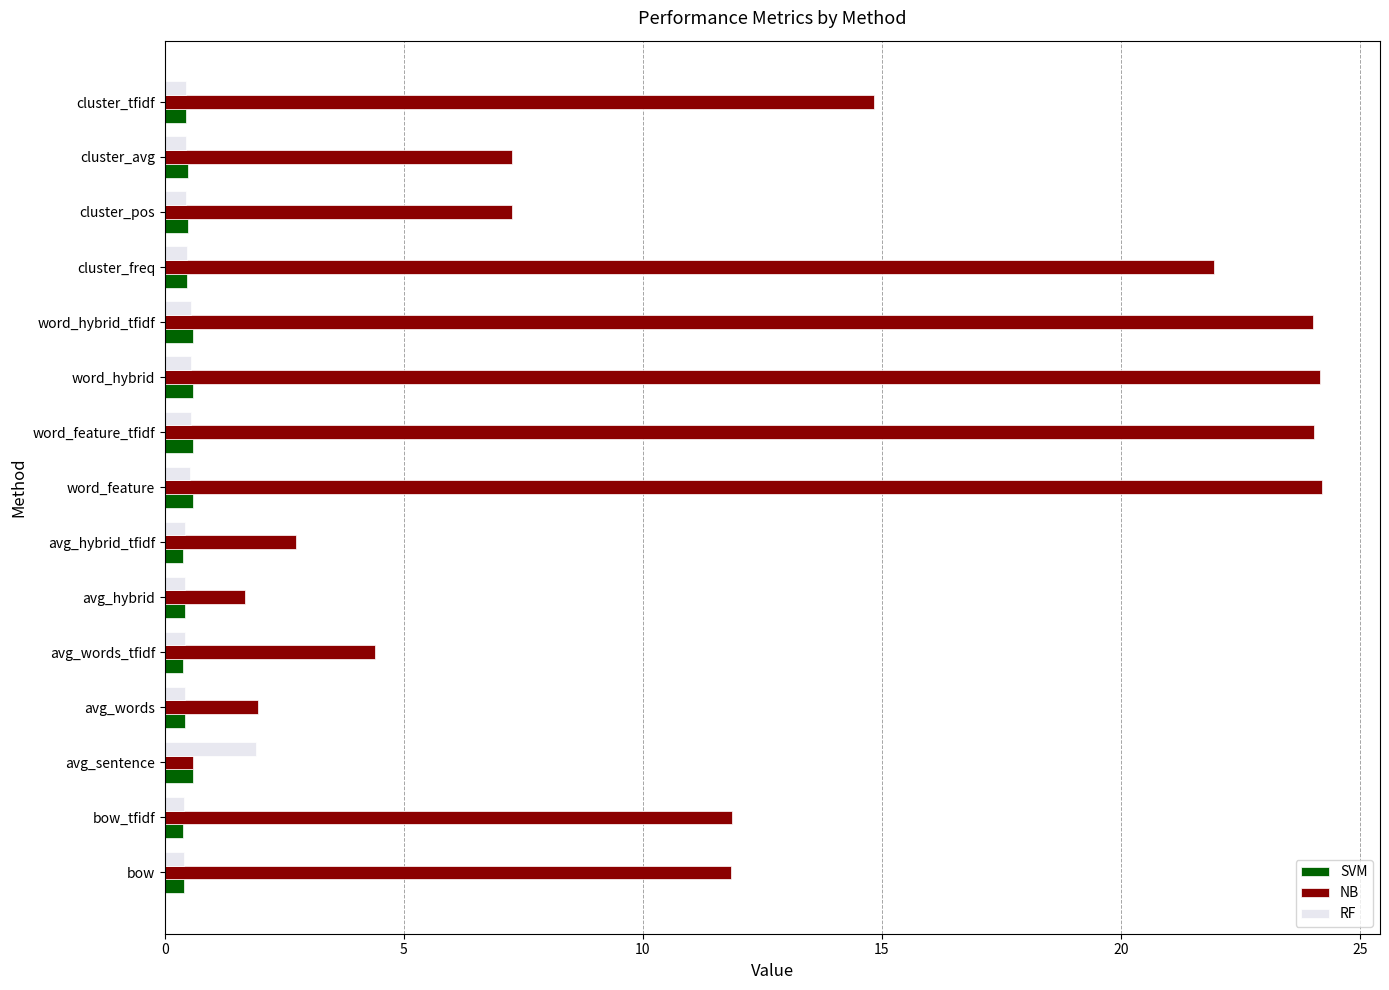

Rank the series by their maximum value, from highest to lowest.

NB, RF, SVM